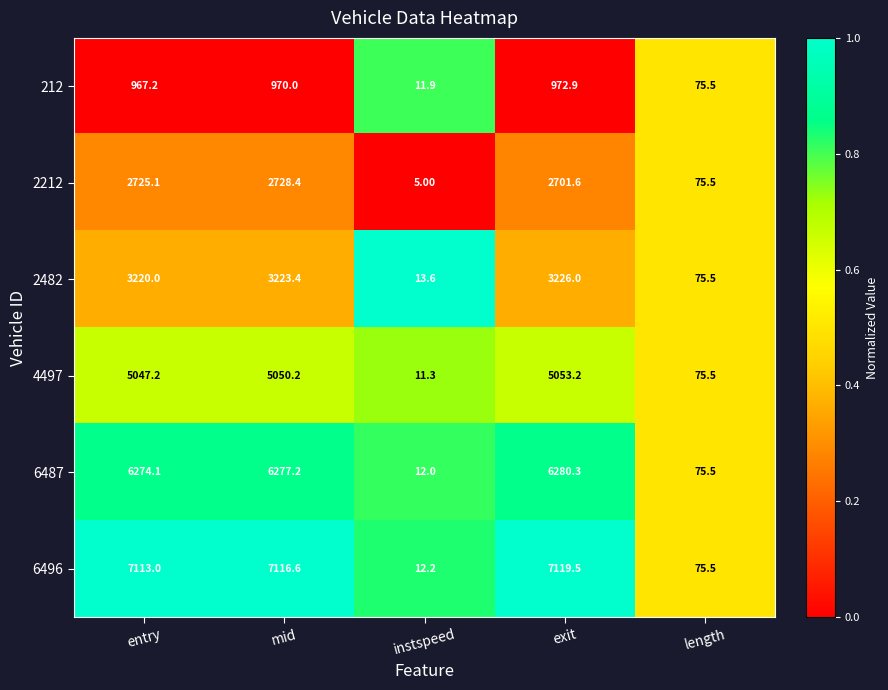

What is the total value across all series at length?

453.0